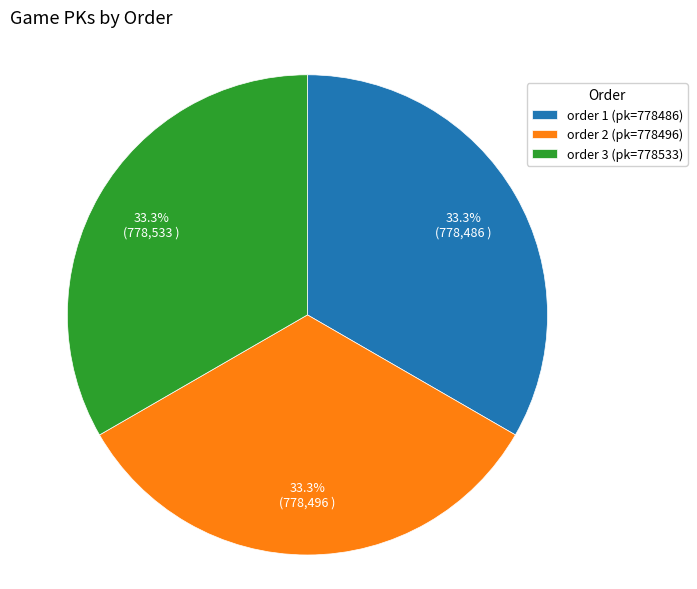

What is the ratio of the value at order 1 (pk=778486) to the value at order 3 (pk=778533)?

1.0